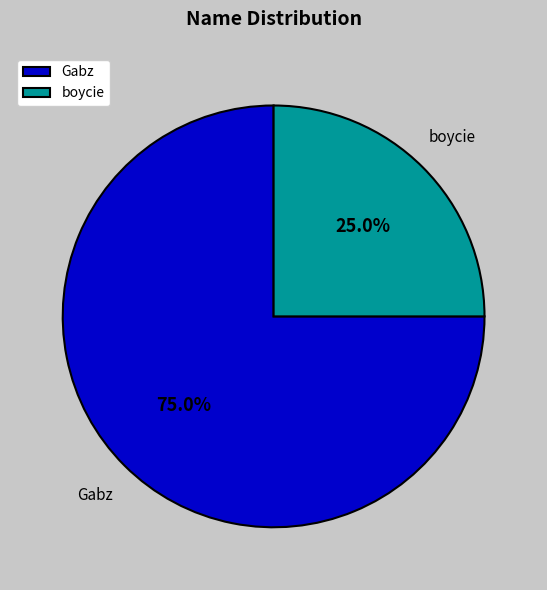

Count the number of slices in the pie.

2